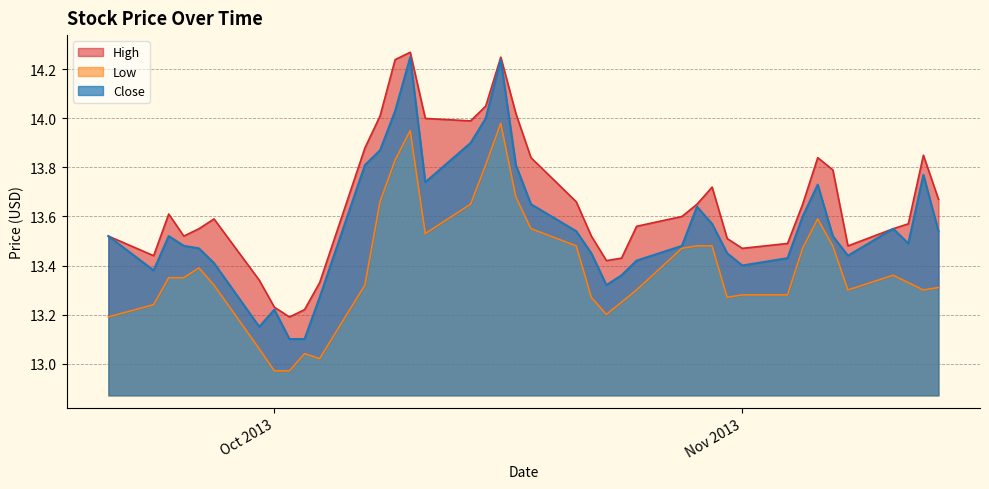

What is the difference between the highest and lowest values at 28?

0.6